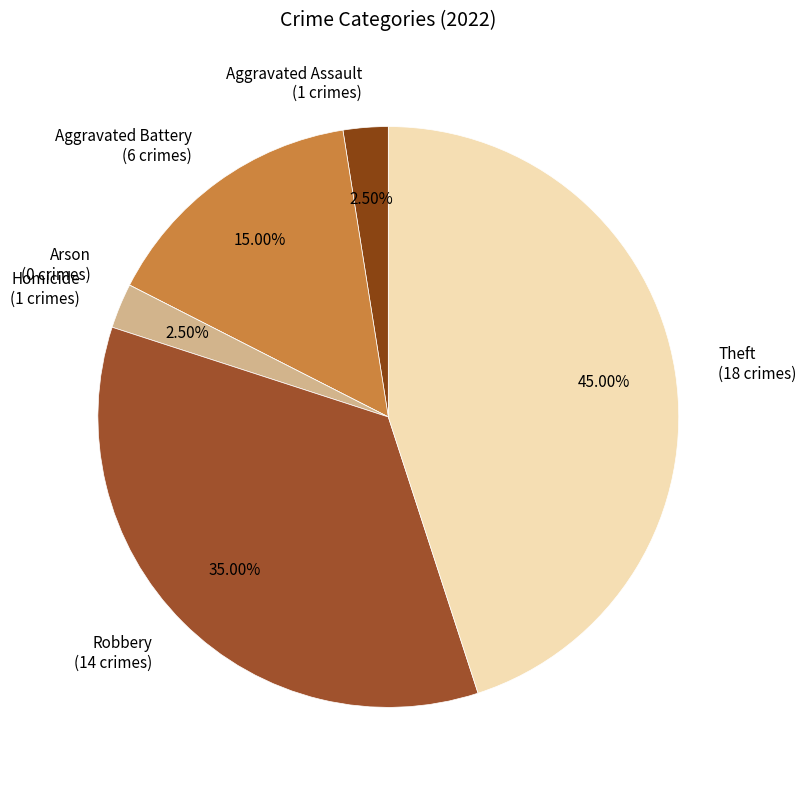

Is there a majority slice in this chart?

No